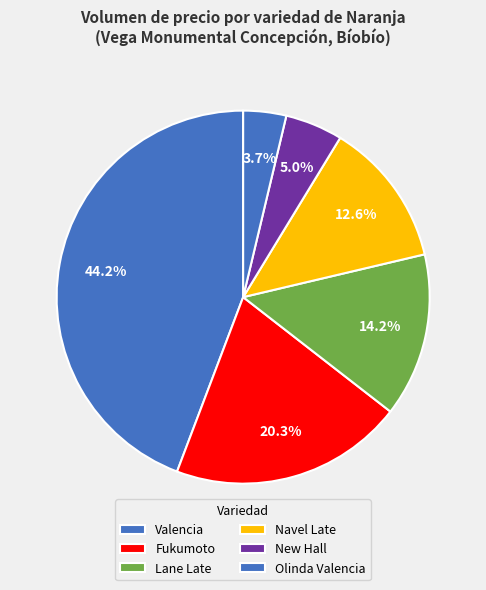

Which category has the biggest portion of the pie?

Valencia